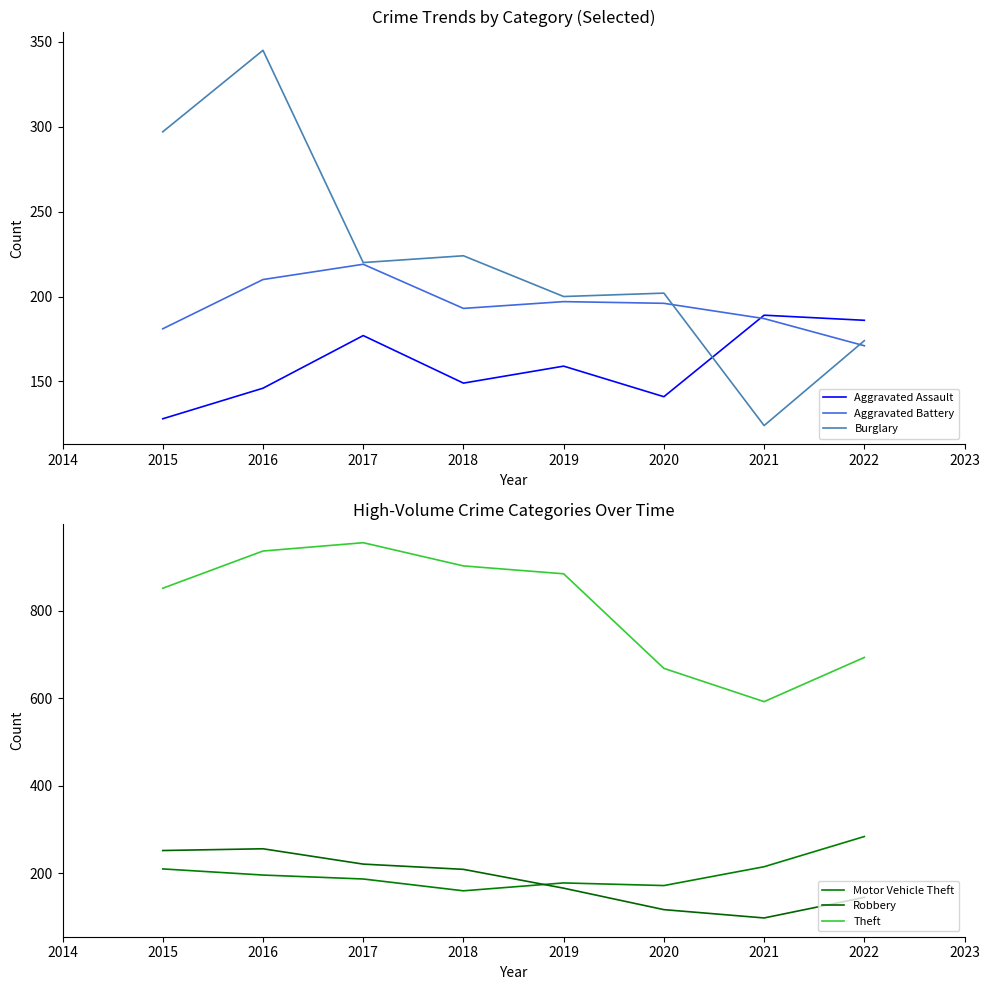

How many lines are shown in the chart?

6